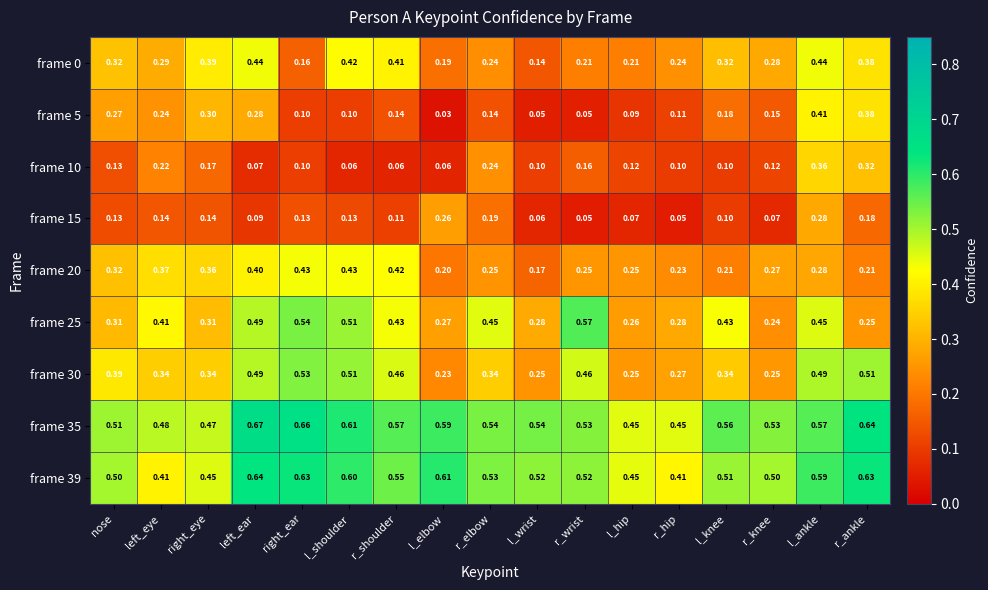

At which category does the chart reach its minimum across all series?

l_elbow